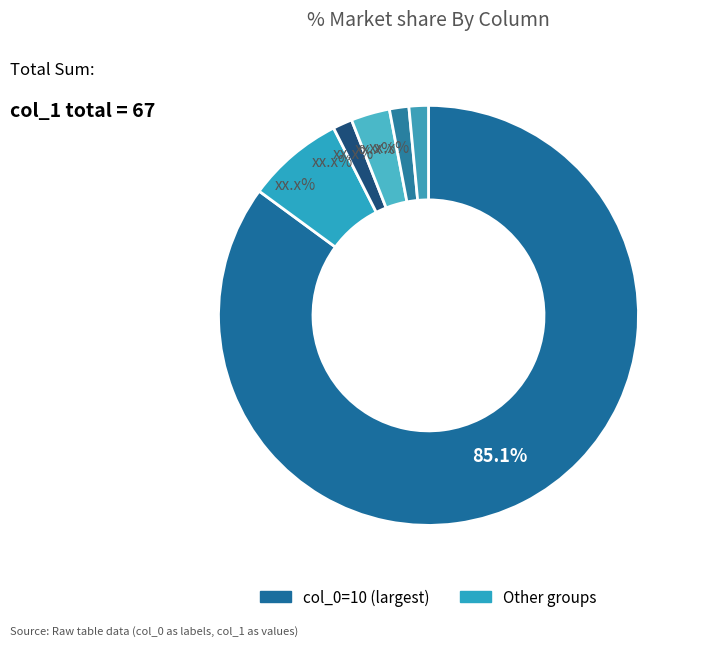

How many slices are in this pie chart?

6